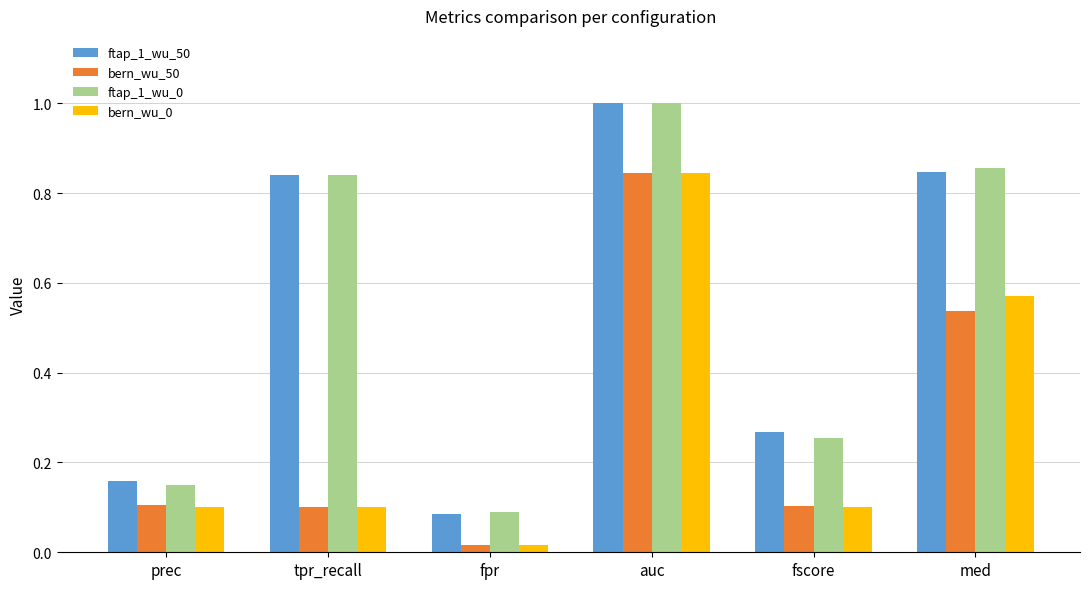

At how many categories does at least one series exceed 0?

6